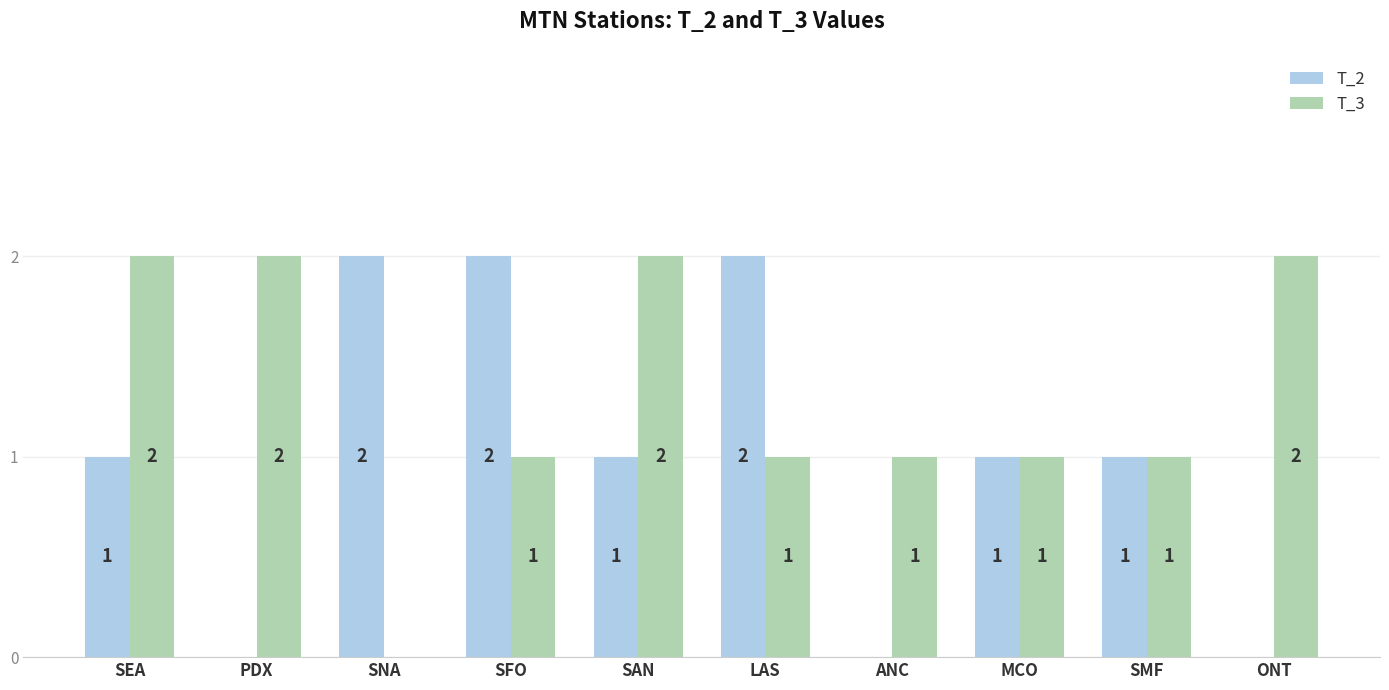

Between LAS and ANC, which series saw the biggest shift?

T_2